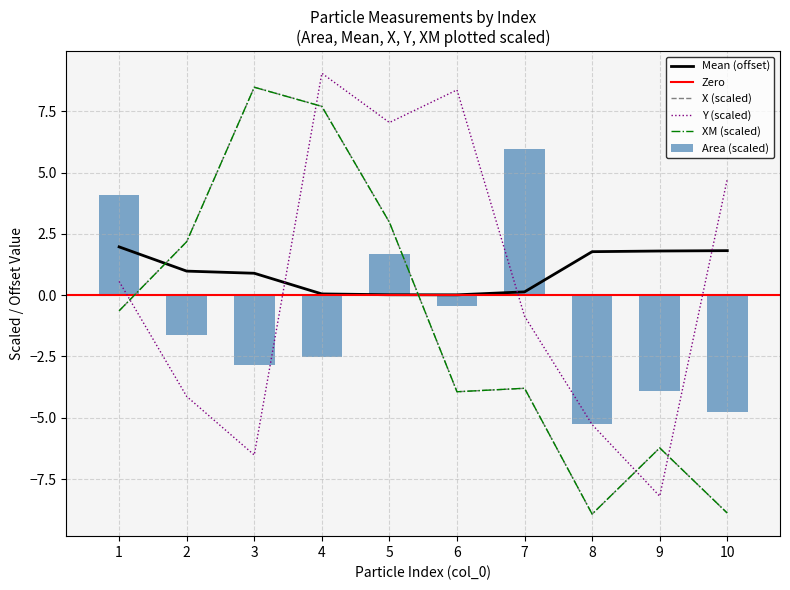

At which label does XM reach its minimum?

8